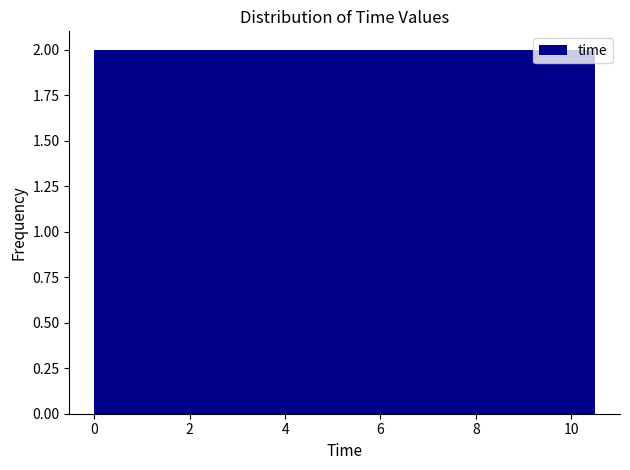

Reading left to right, list every bar in this chart as the range it spans on the x-axis followed by its height. Neither the bar edges nor the heights are printed on the chart, so give them approximately, as read against the axes.

0.0 to 1.0: 2
1.0 to 2.0: 2
2.0 to 2.8: 2
2.8 to 3.8: 2
3.8 to 4.8: 2
4.8 to 5.8: 2
5.8 to 6.6: 2
6.6 to 7.6: 2
7.6 to 8.6: 2
8.6 to 9.6: 2
9.6 to 10.6: 2